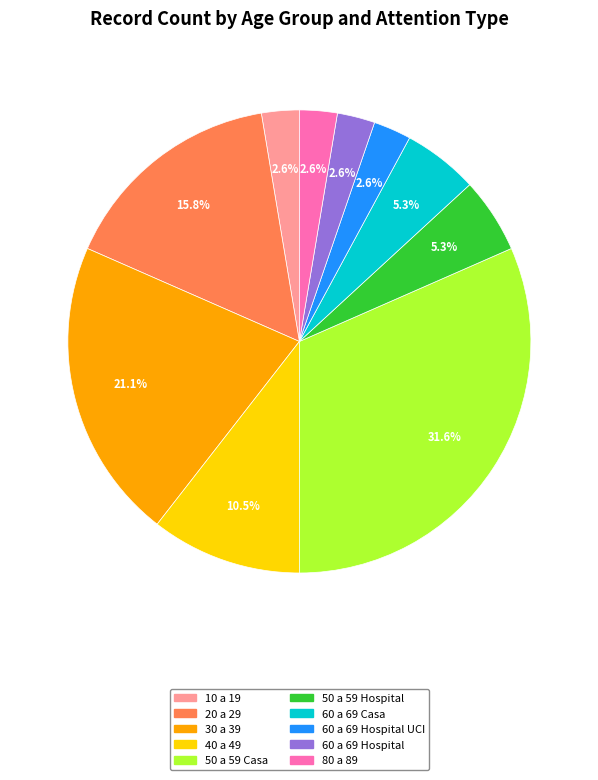

Is there a majority slice in this chart?

No